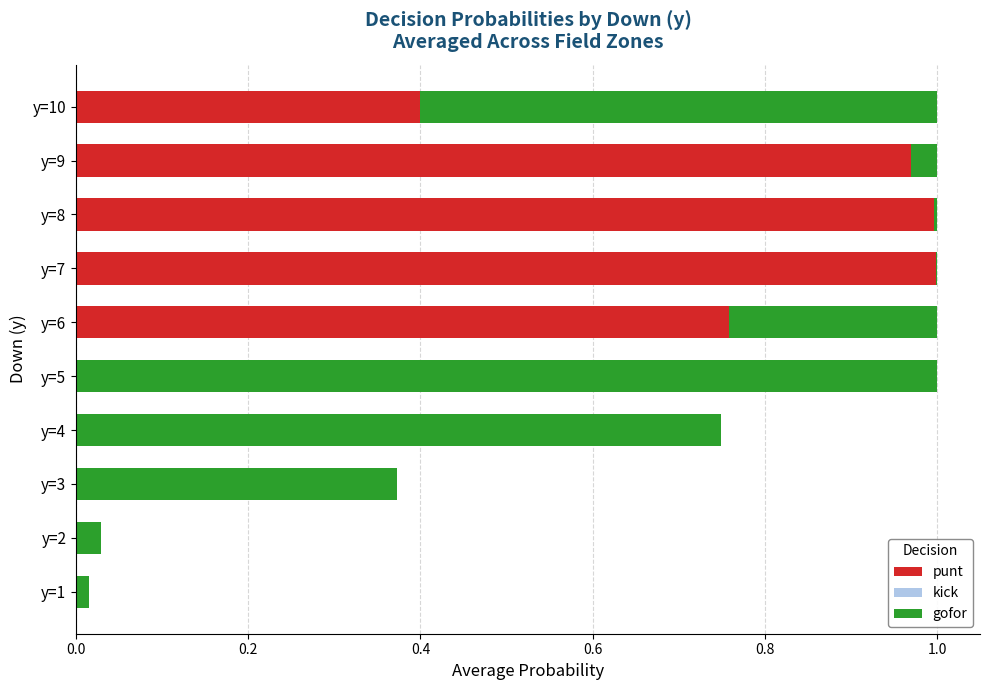

True or false: punt has a value of 0.0 at y=4.

True